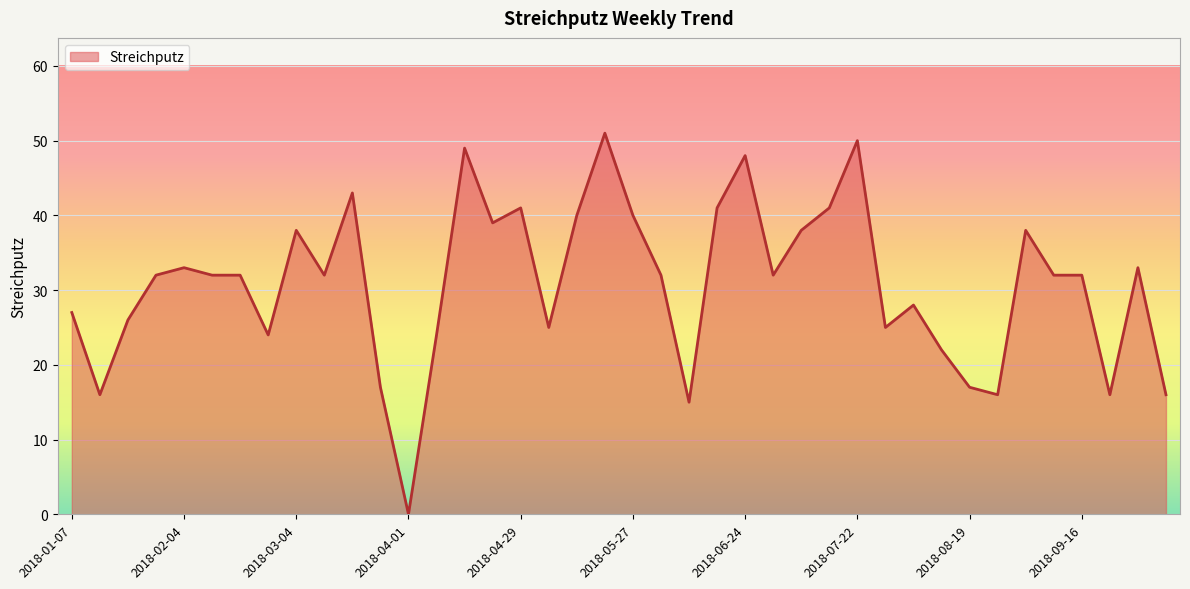

What is the difference between the maximum and minimum values?

51